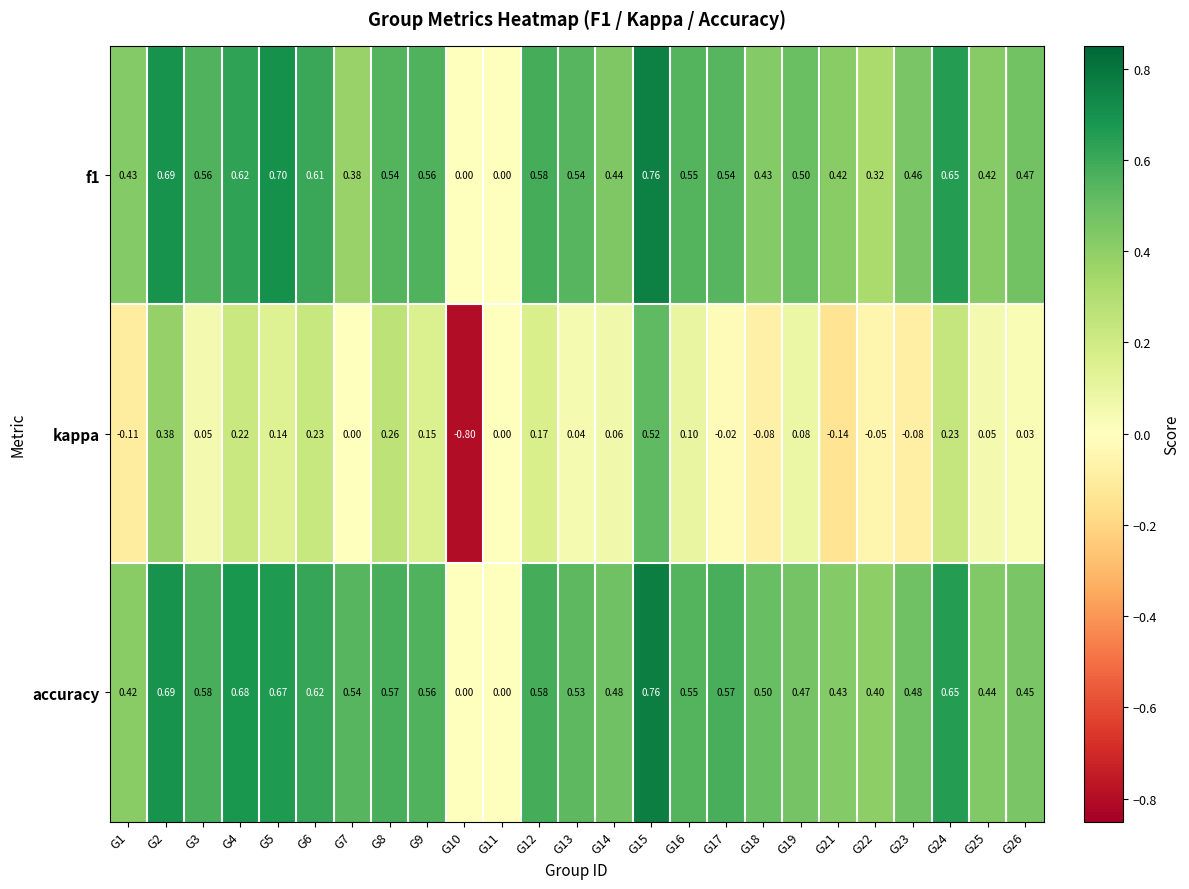

Which series has the largest total across all categories?

accuracy